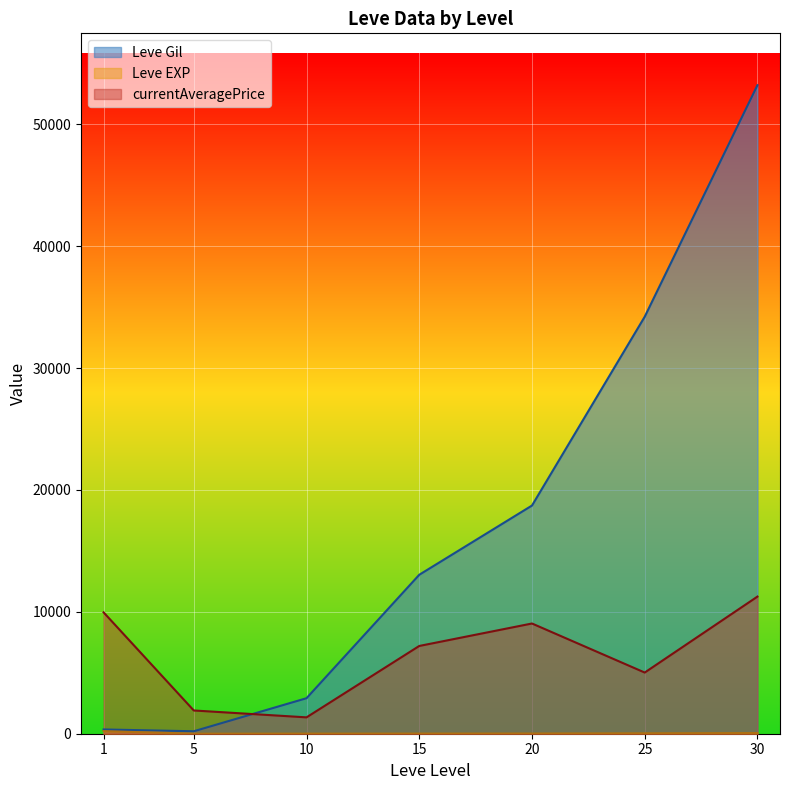

What are all the series names shown in the legend?

Leve Gil, Leve EXP, currentAveragePrice